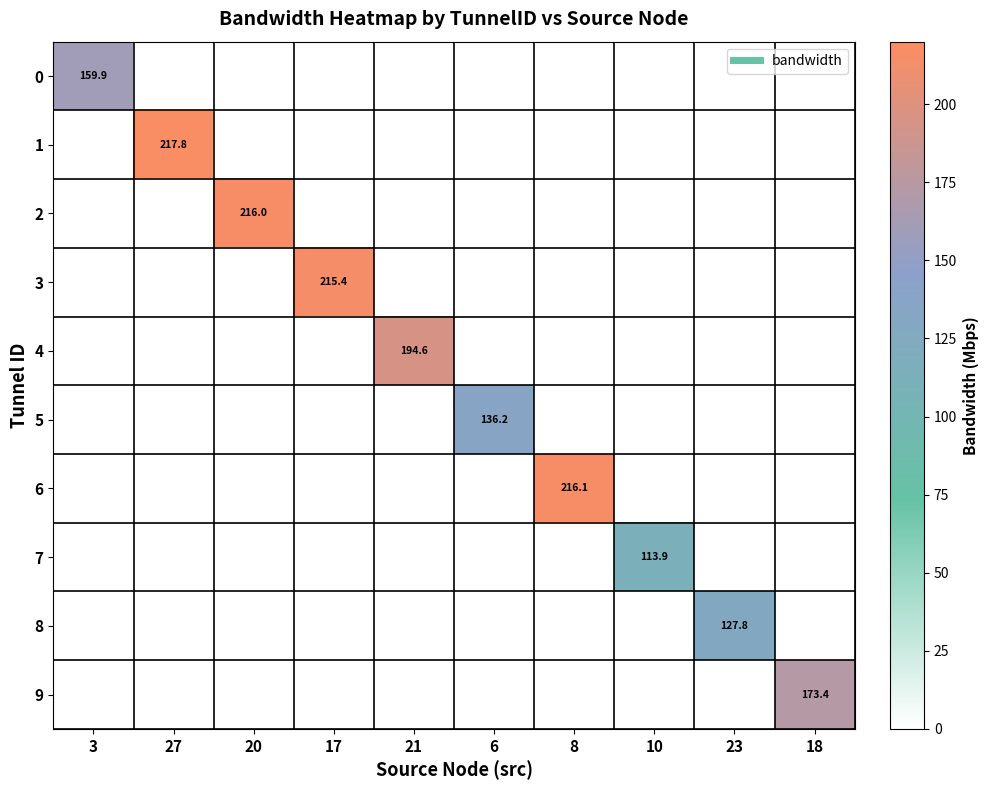

List the series in order of their peak value, highest first.

1, 6, 2, 3, 4, 9, 0, 5, 8, 7